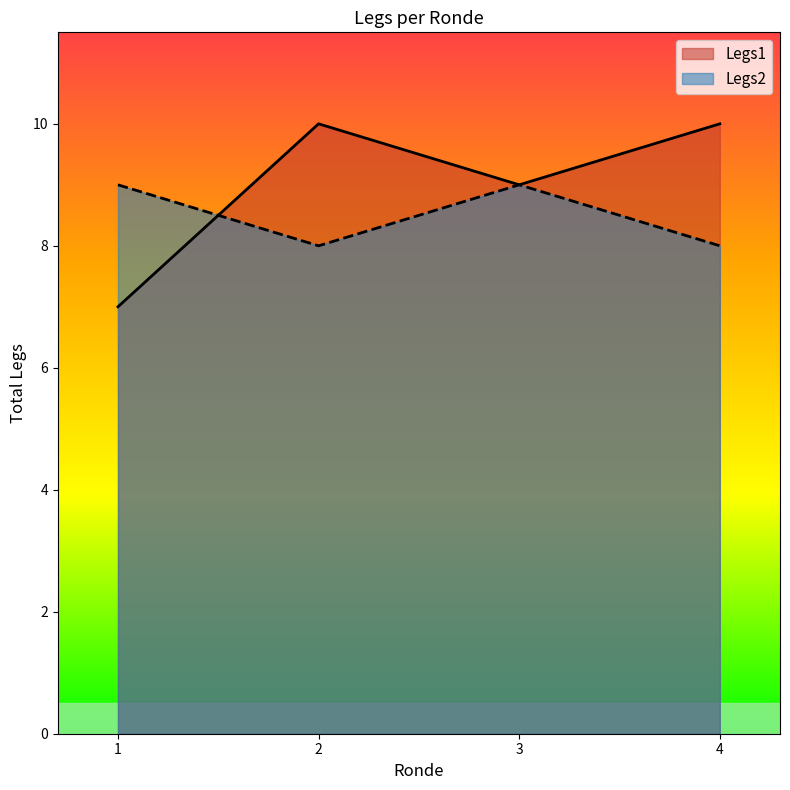

What is the approximate value of Legs1 at 3?

9